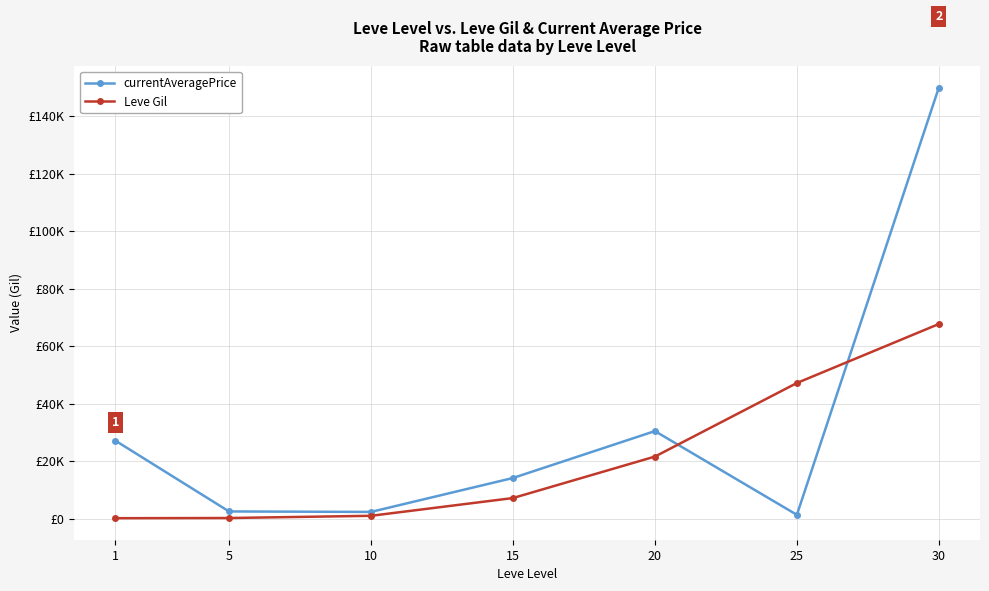

What are all the series names shown in the legend?

currentAveragePrice, Leve Gil